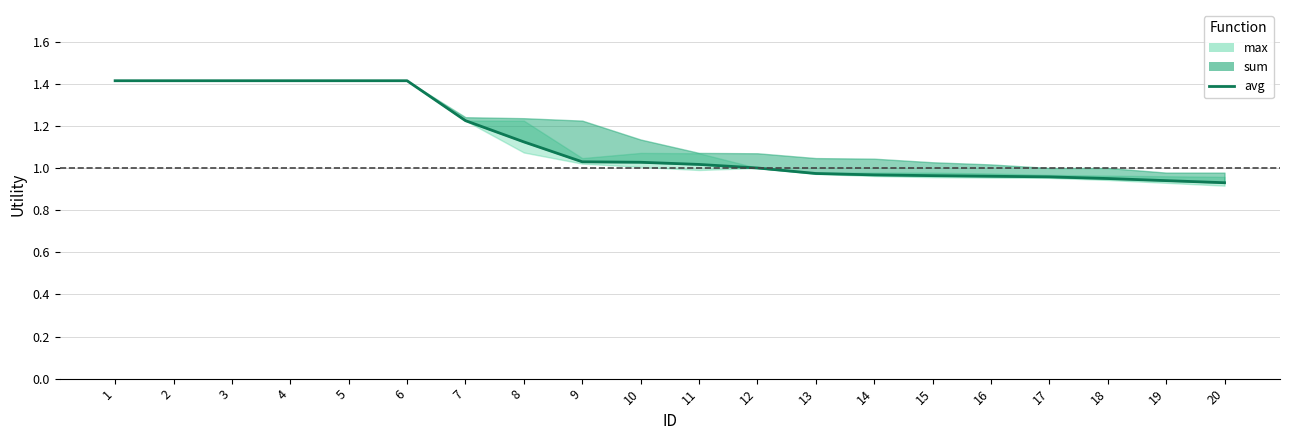

How many lines are shown in the chart?

1